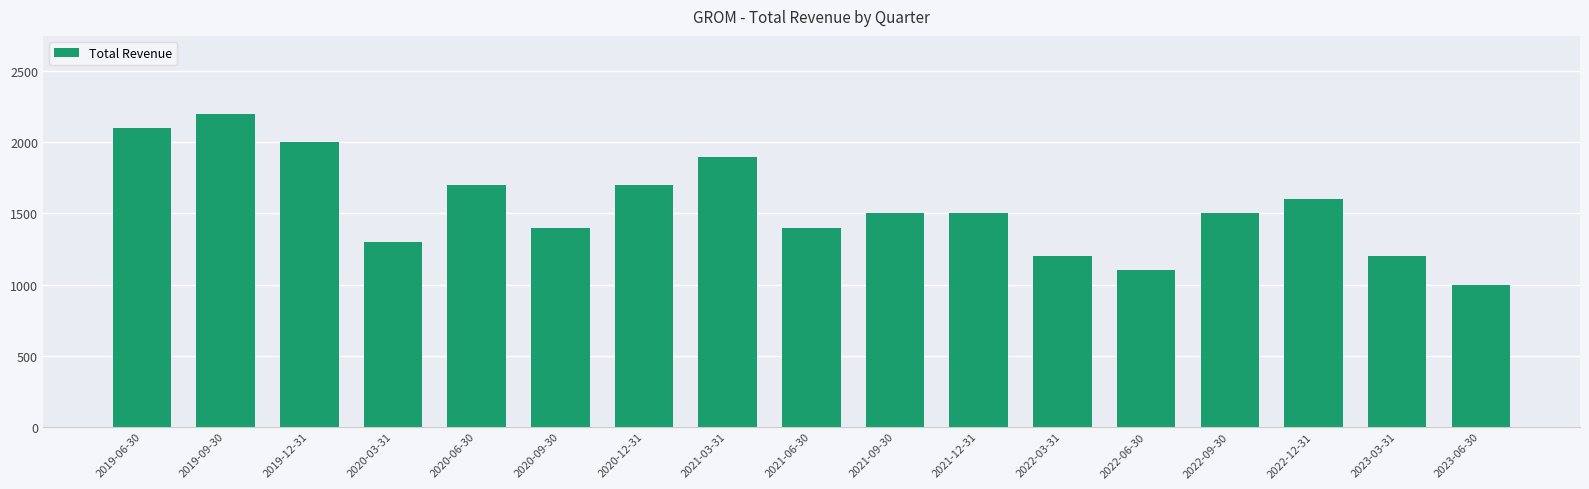

Reading right to left, list all the values displayed in this chart.

2023-06-30=1000	2023-03-31=1200	2022-12-31=1600	2022-09-30=1500	2022-06-30=1100	2022-03-31=1200	2021-12-31=1500	2021-09-30=1500	2021-06-30=1400	2021-03-31=1900	2020-12-31=1700	2020-09-30=1400	2020-06-30=1700	2020-03-31=1300	2019-12-31=2000	2019-09-30=2200	2019-06-30=2100